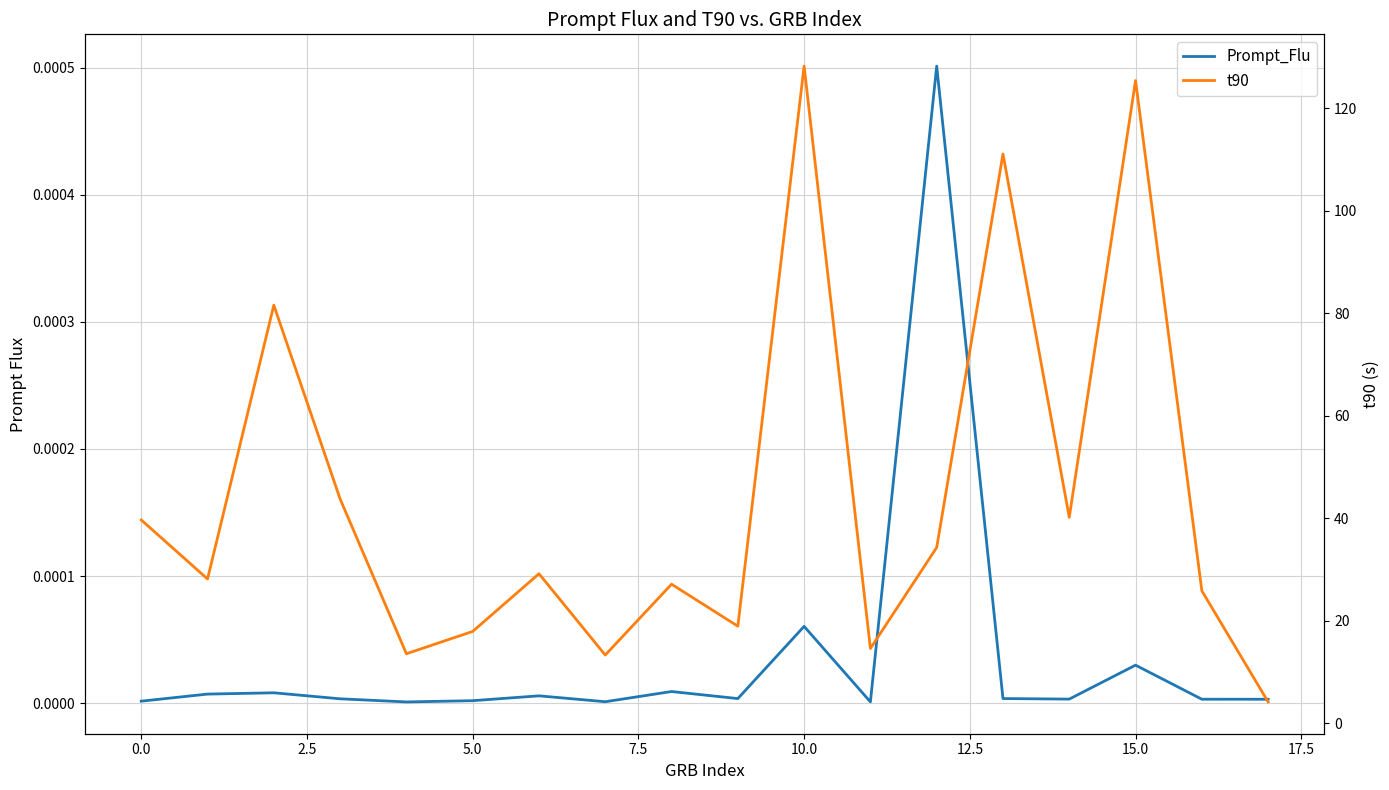

Between −2.5 and 5.0, which is larger?

5.0